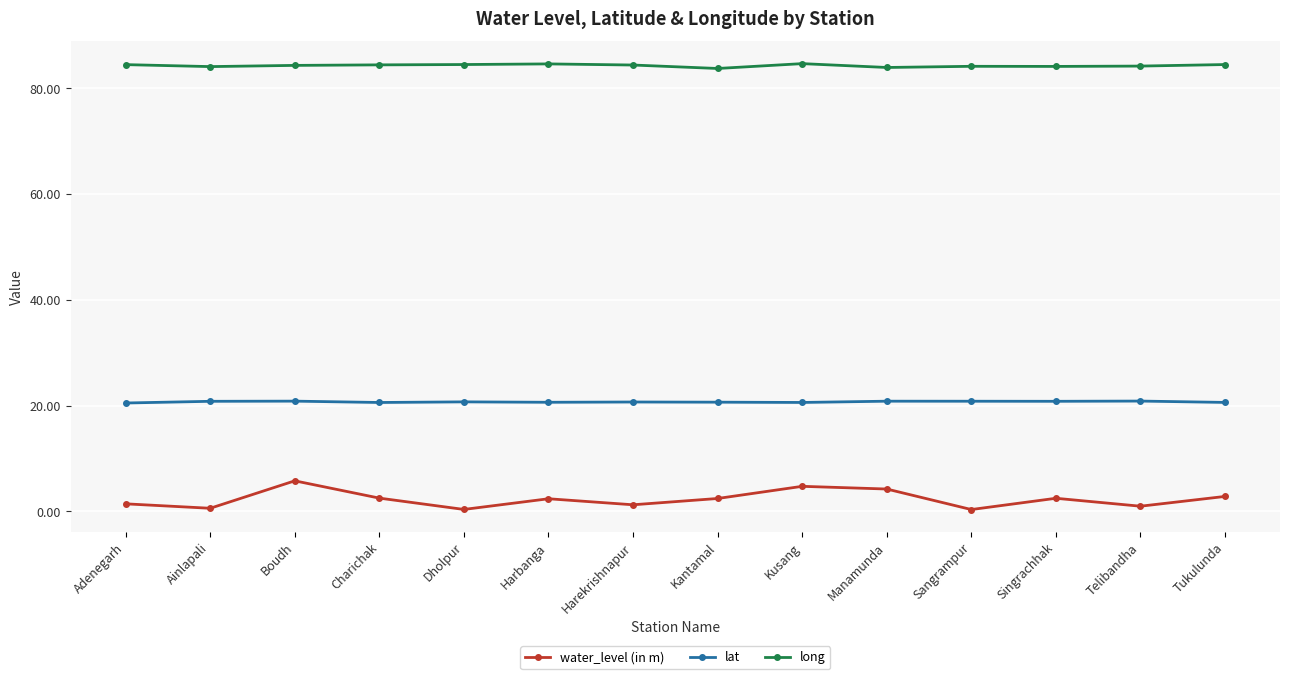

List the series in order of their peak value, lowest first.

water_level (in m), lat, long